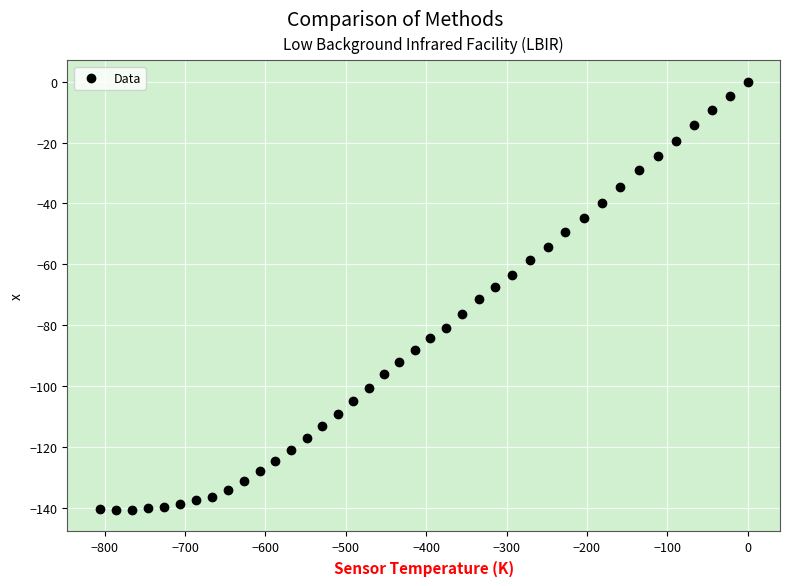

What is the range of X values (max minus min)?

806.3